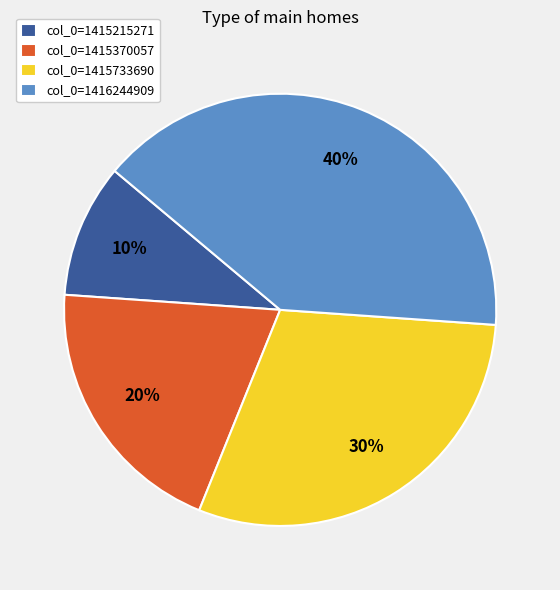

To the nearest percent, what is the difference between the largest and smallest slice percentages?

30%